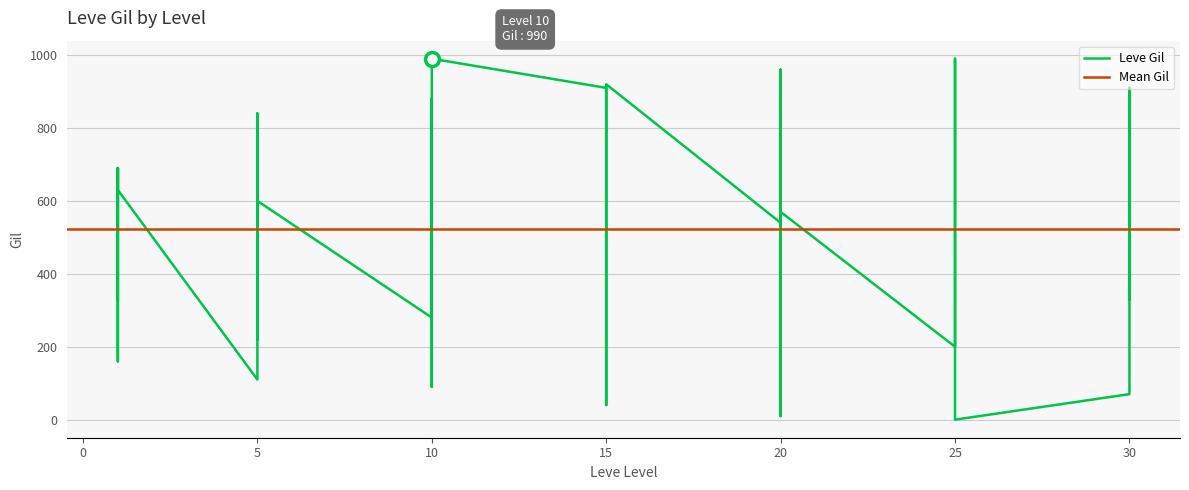

What is the average value?

522